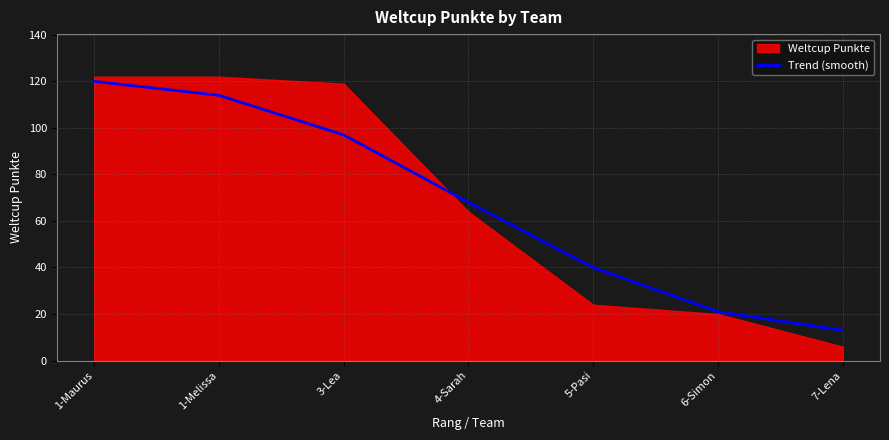

Where is the data nearest to the value 66?

4-Sarah